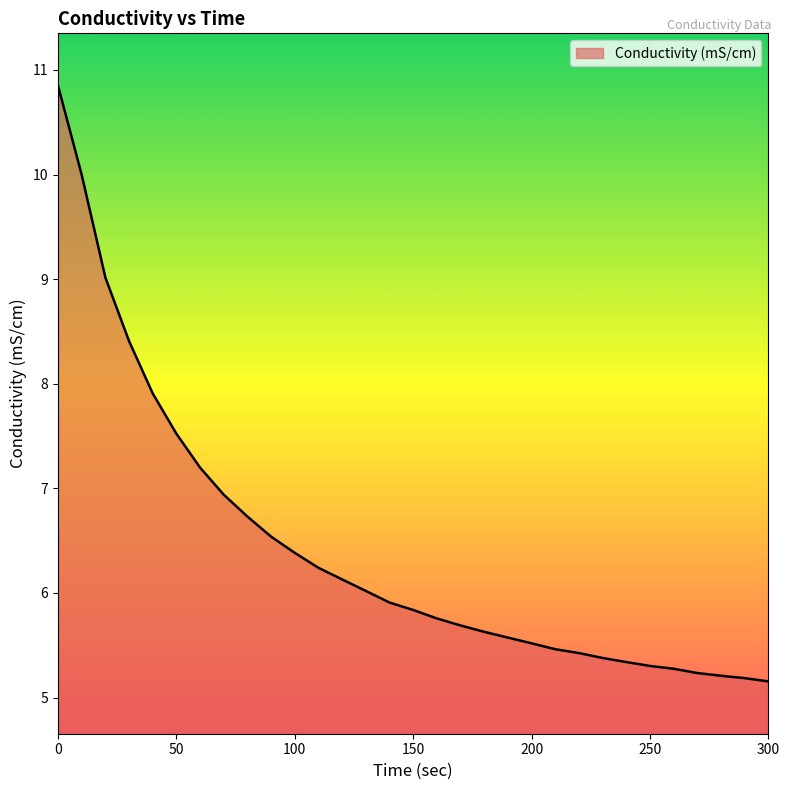

What is the minimum value shown in the chart?

5.2